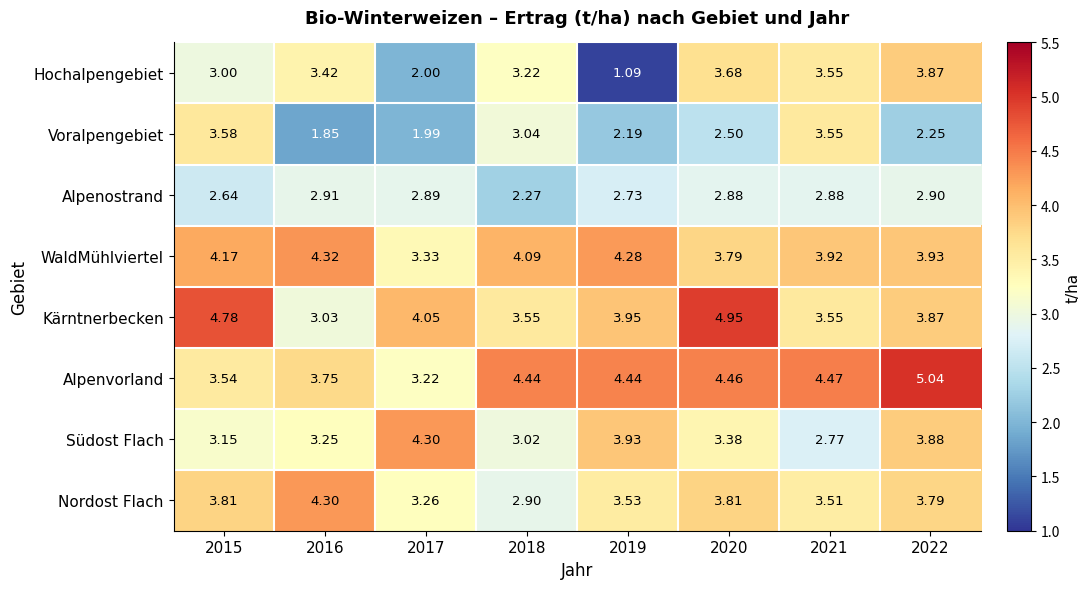

Is the value of Voralpengebiet at 2017 greater than the value of Nordost Flach at 2016?

No